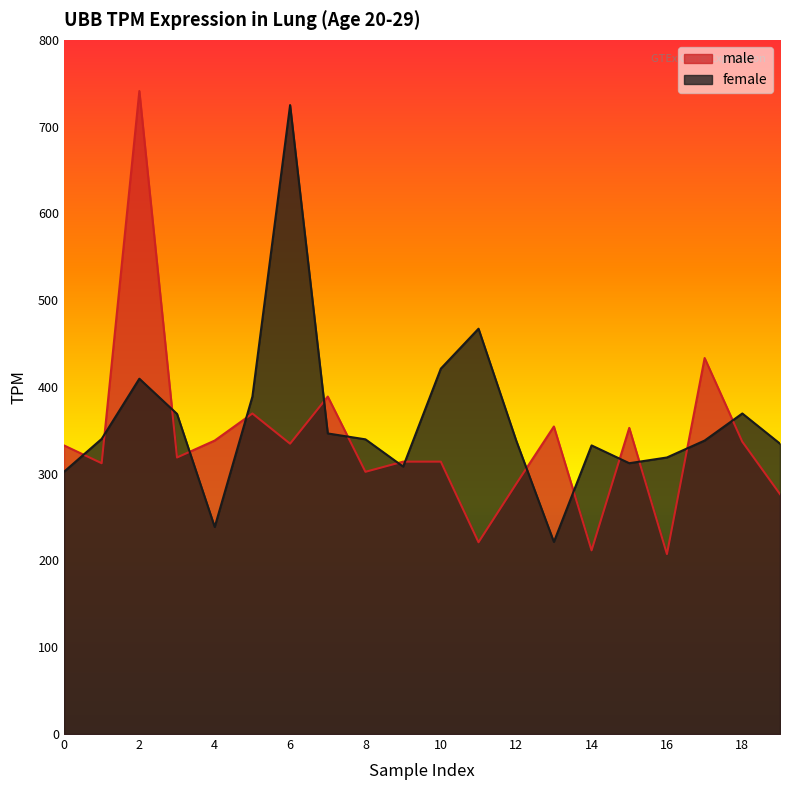

What is the spread (max minus min) of values at 12?

49.9